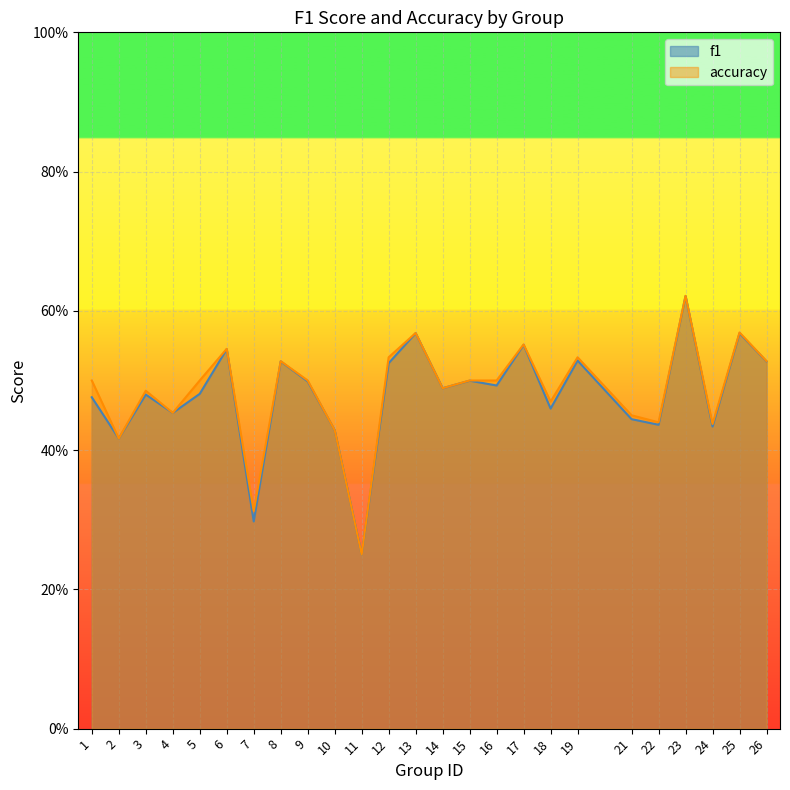

True or false: accuracy and f1 intersect in this chart.

False